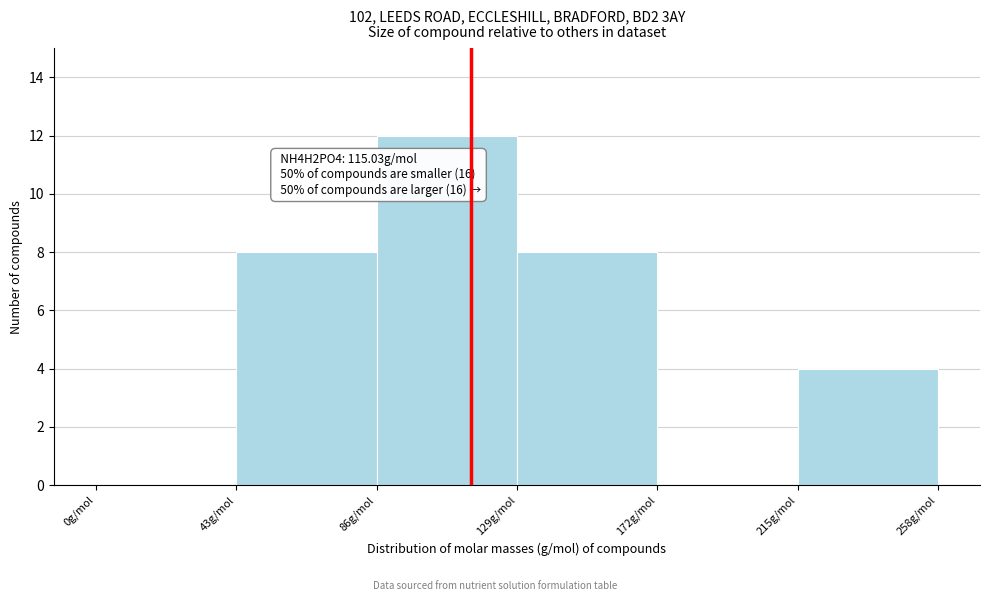

Over which range of the x-axis is the bar tallest?

86 to 129